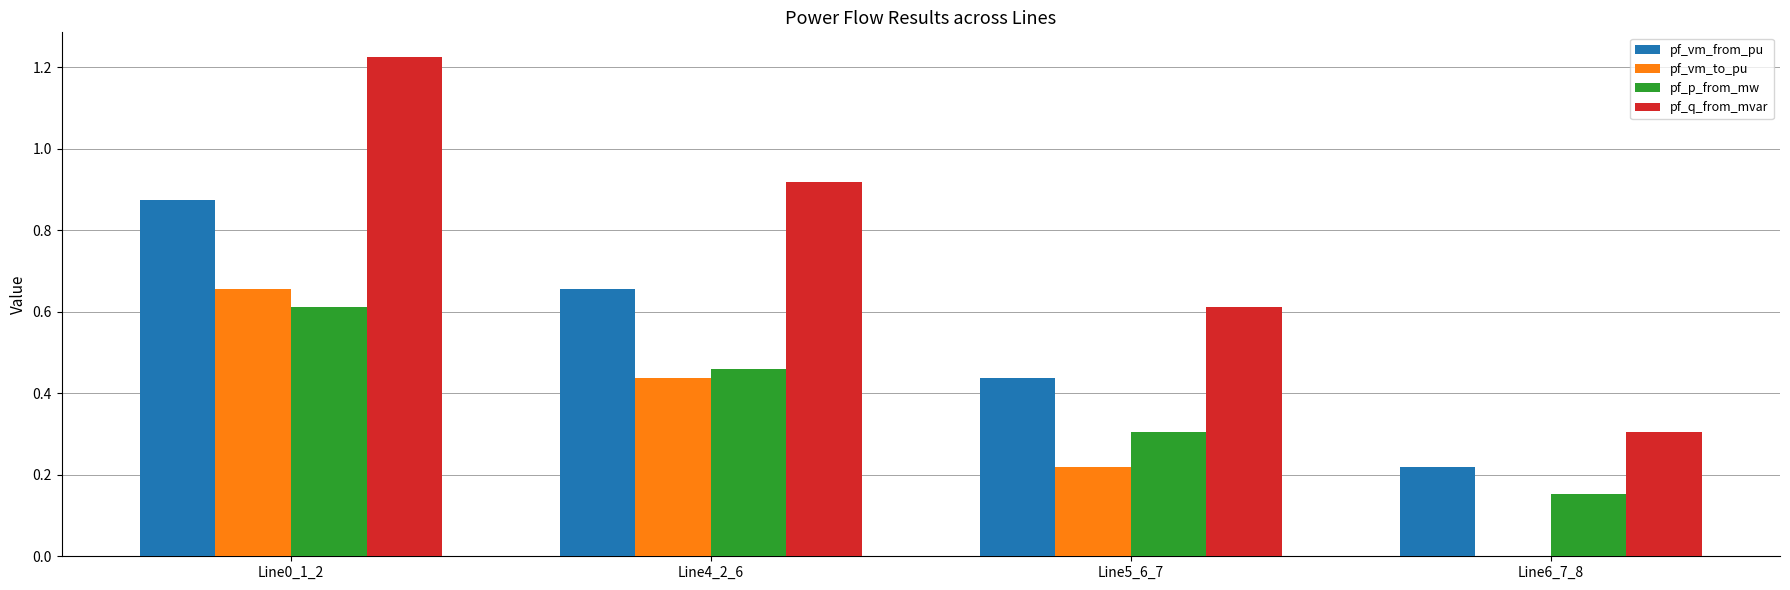

At which label does pf_q_from_mvar reach its peak?

Line0_1_2